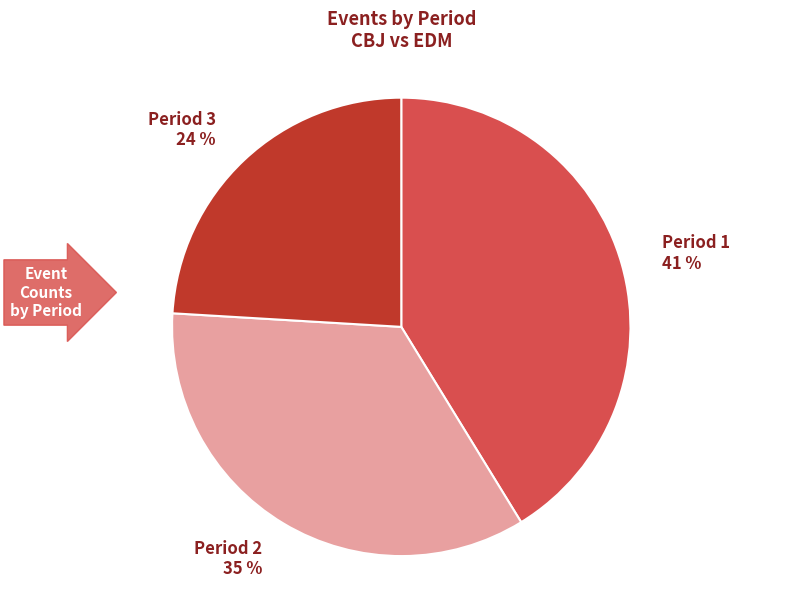

To the nearest percent, what percentage of the pie is Period 3?

24%